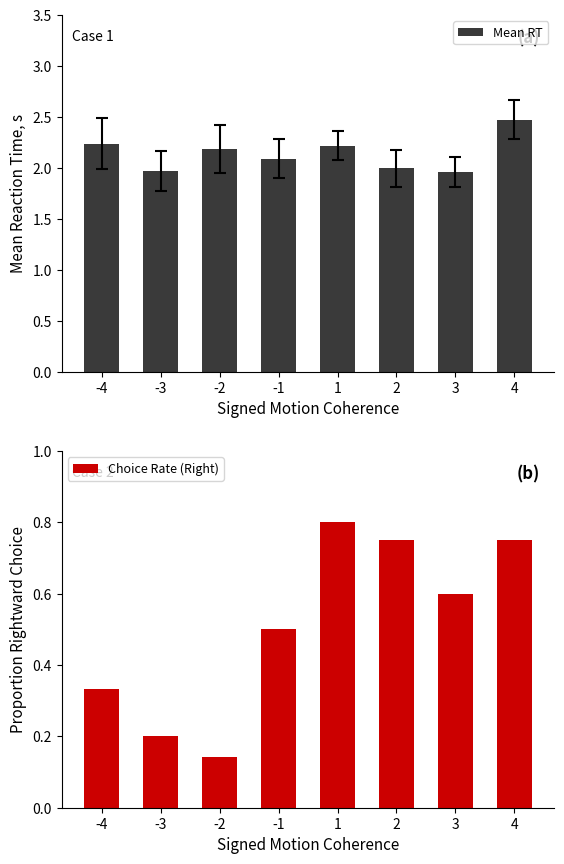

How many values in the Mean RT series are below 2?

3